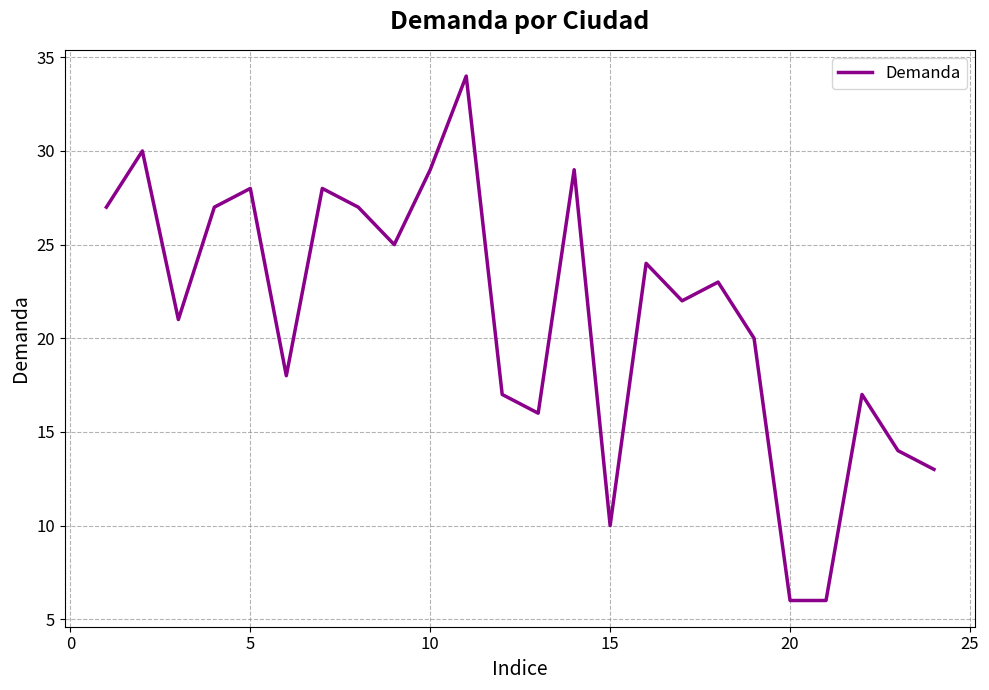

What is the difference between the maximum and minimum values?

28